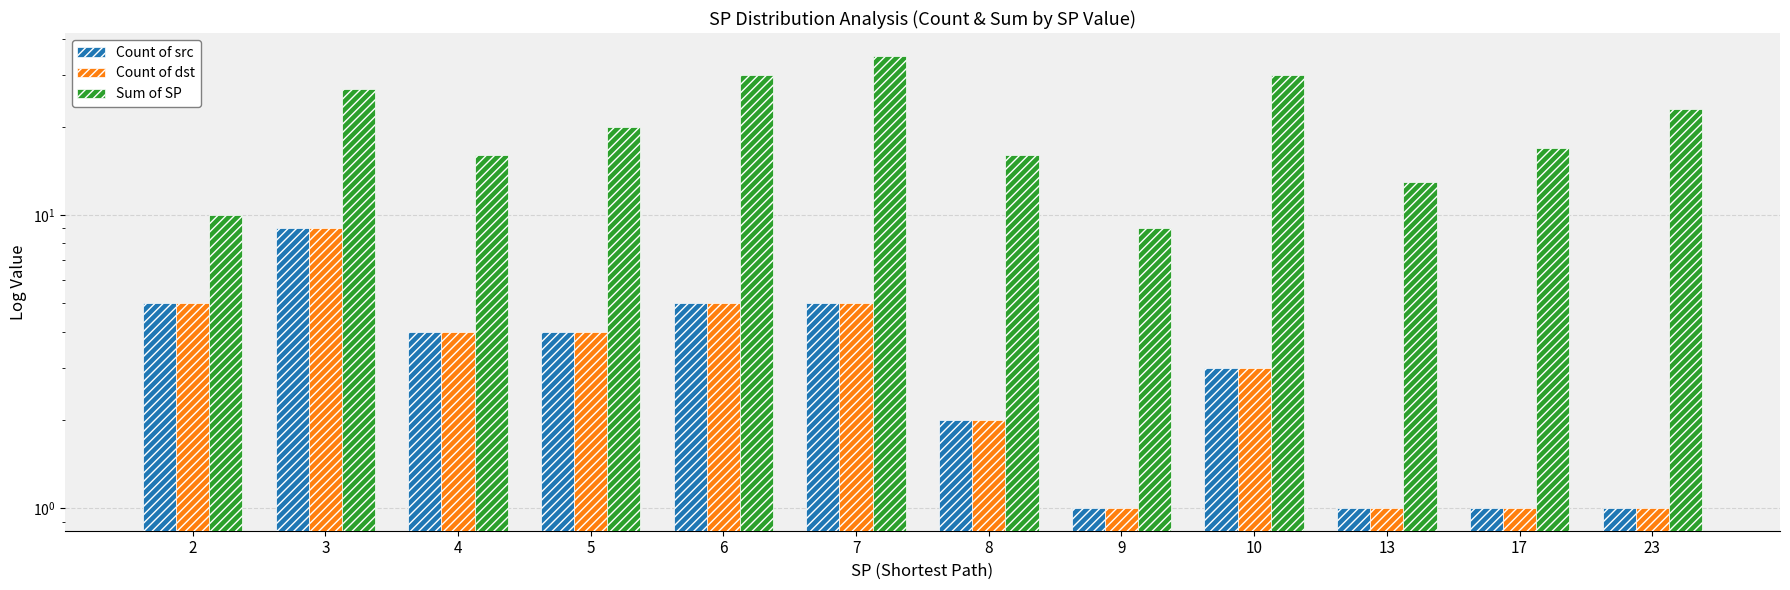

At which label does Count of dst first exceed 4?

2